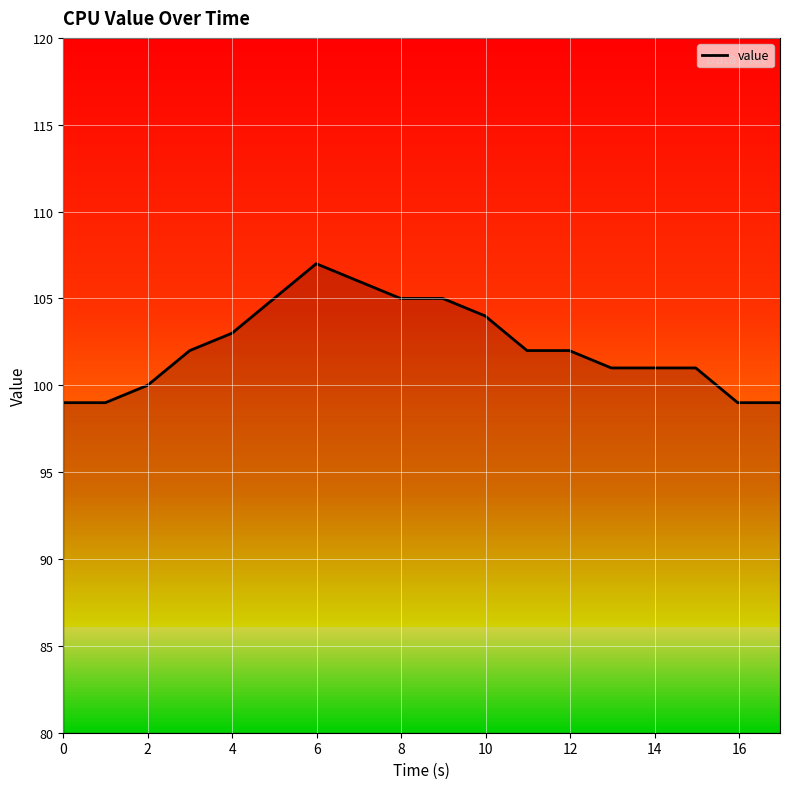

What is the value of the 31st point from the left?

102